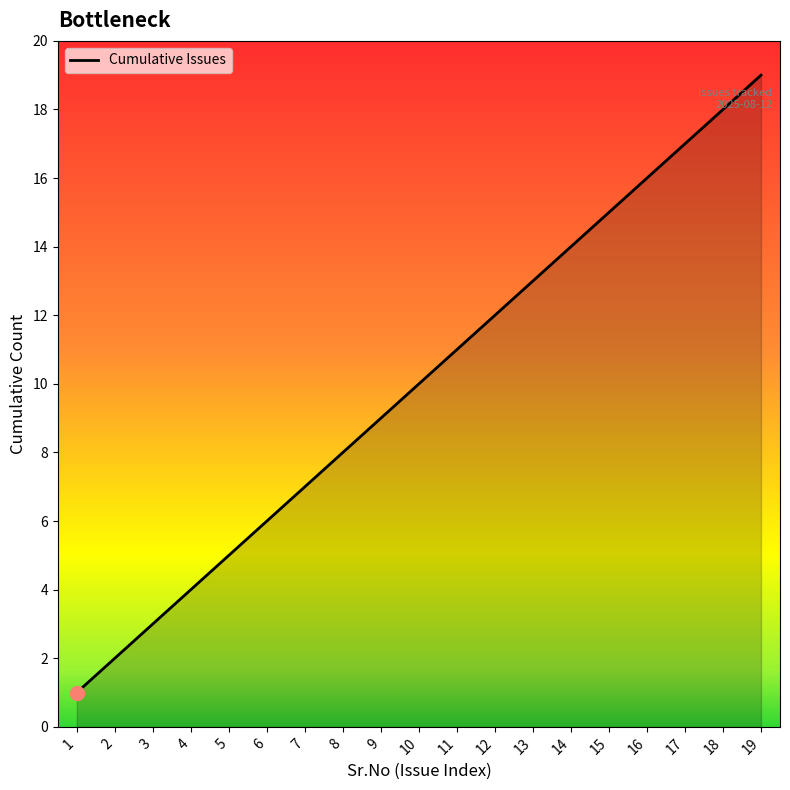

How many lines are shown in the chart?

1